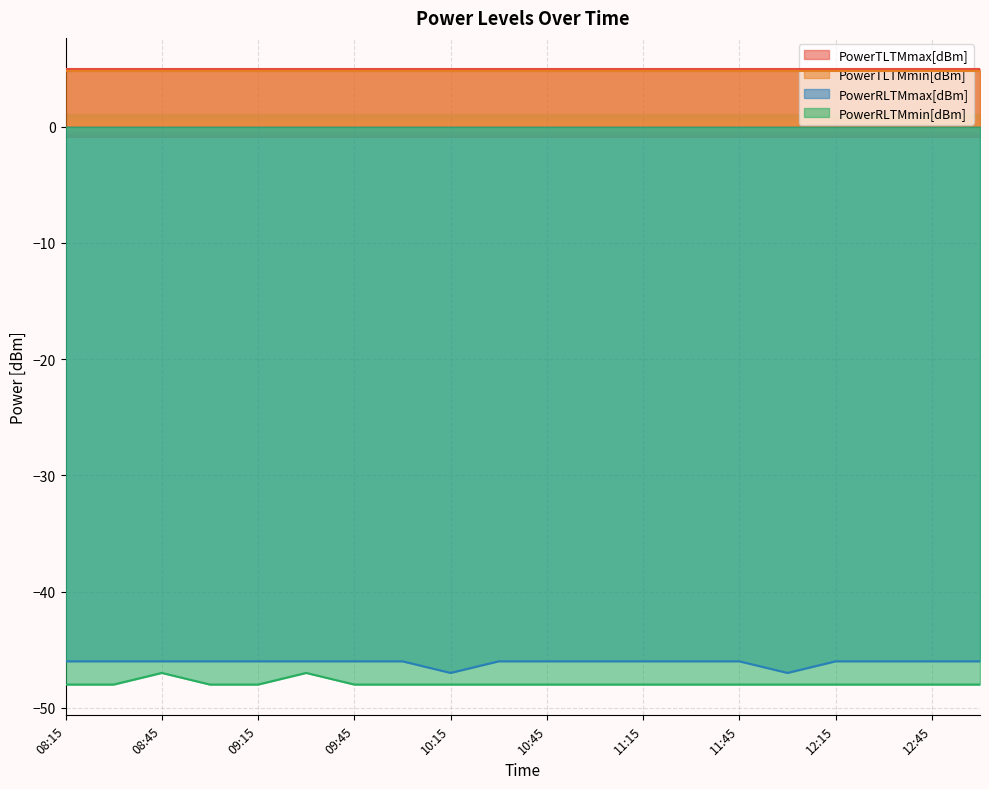

What is the difference between the highest and lowest values at 12:15?

53.0